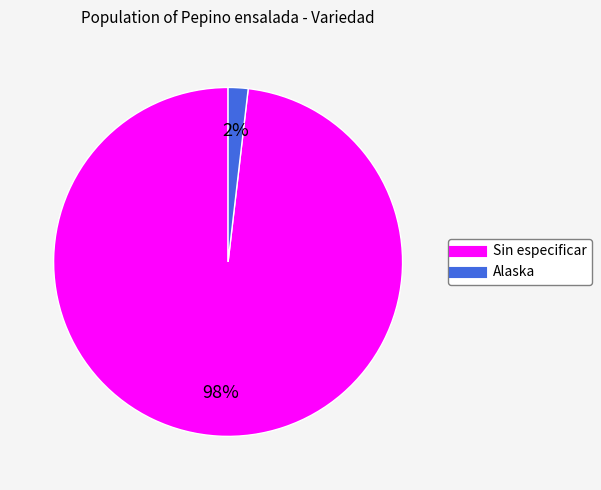

Does any single category account for the majority?

Yes